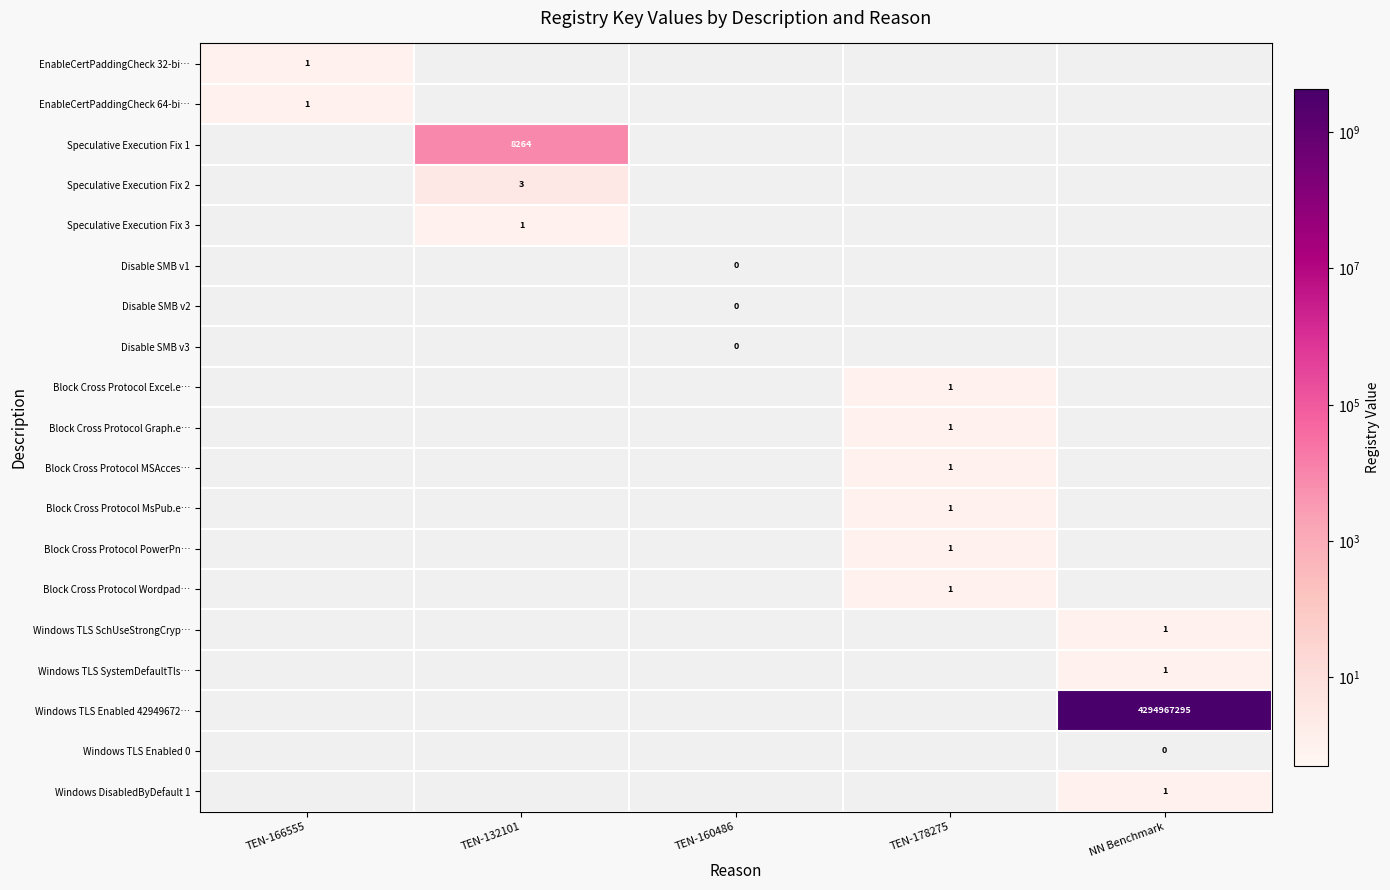

What is the approximate value of EnableCertPaddingCheck 64-bi… at NN Benchmark?

-1